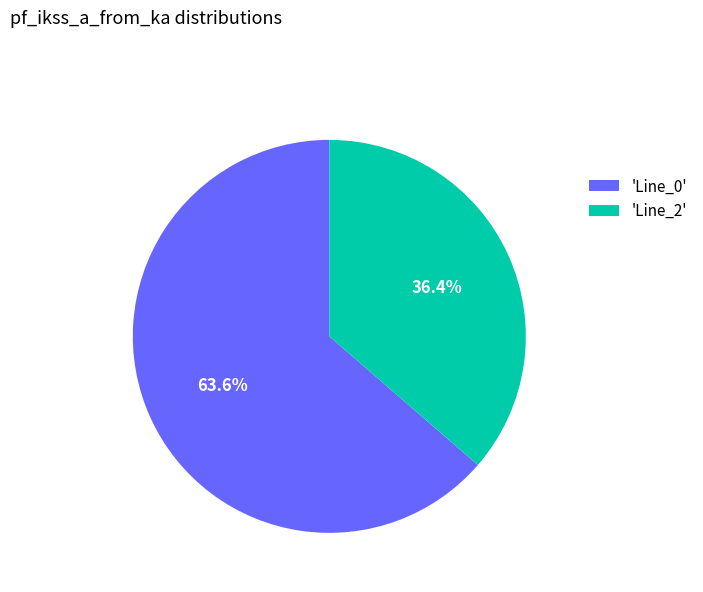

What is the smallest slice in the pie chart?

'Line_2'